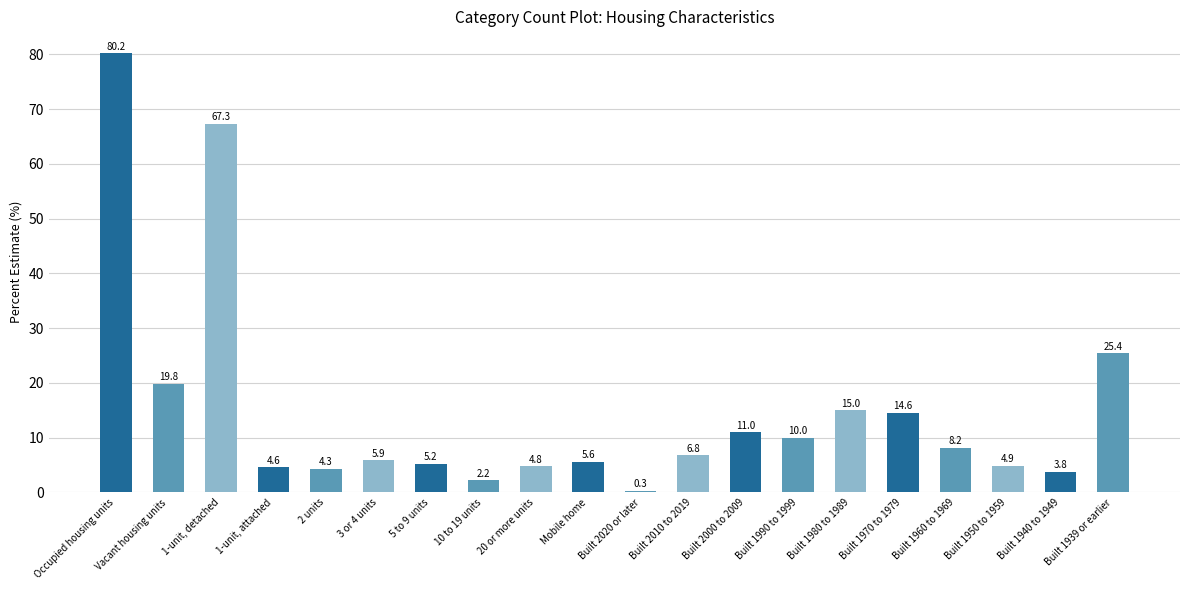

What is the label of the 8th bar from the right?

Built 2000 to 2009